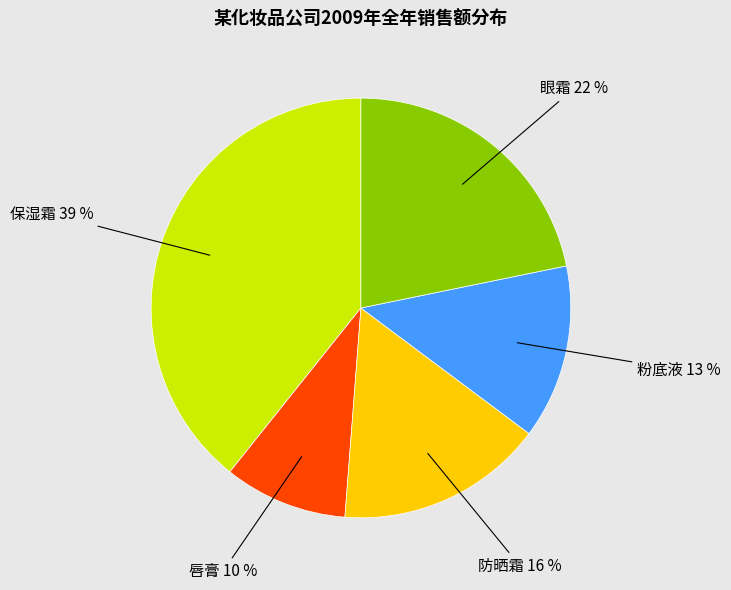

Count the number of slices in the pie.

5